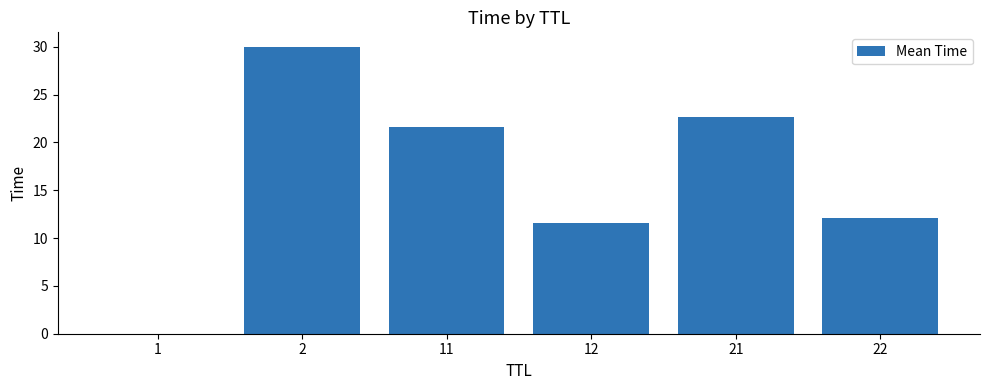

Where is the data nearest to the value 15?

22